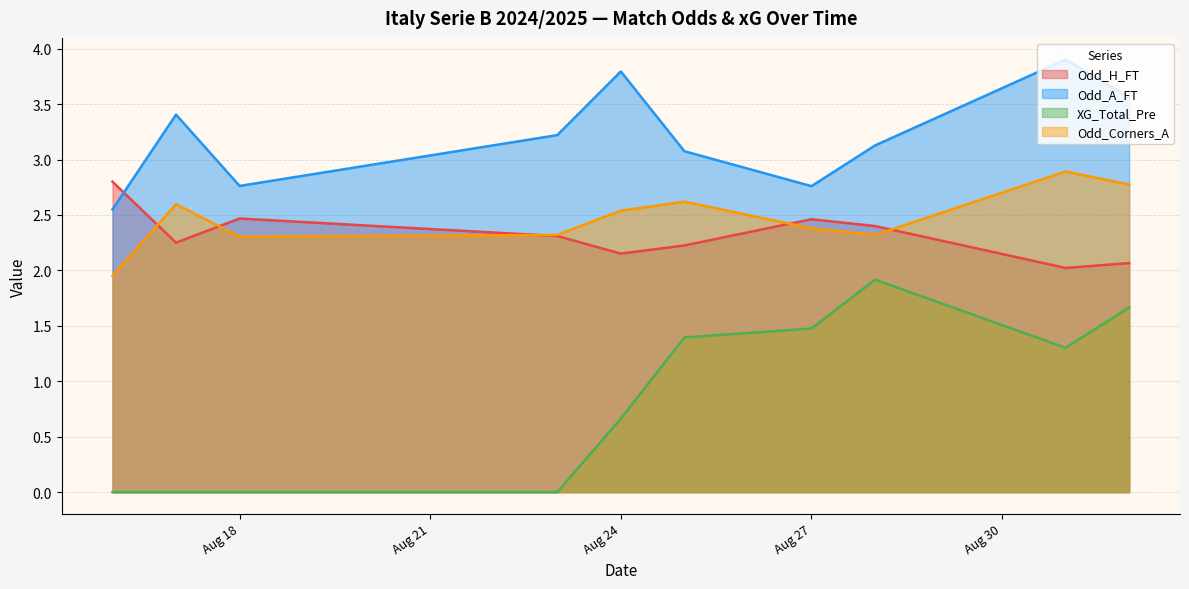

True or false: Odd_H_FT and XG_Total_Pre cross at least once.

False